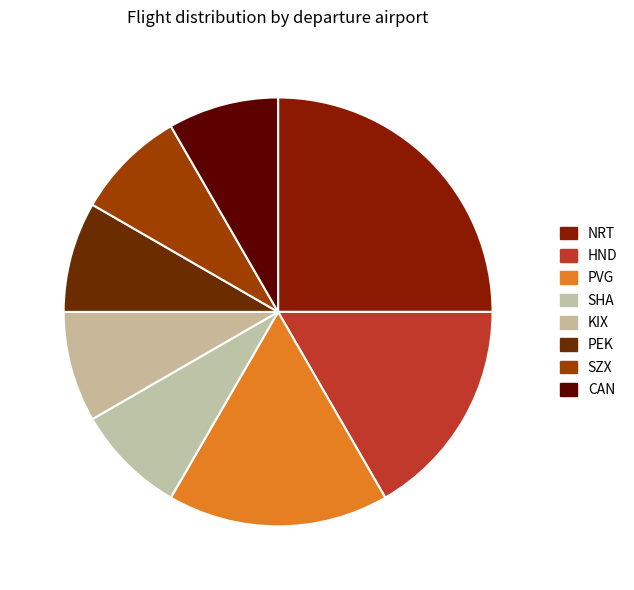

Which category has the biggest portion of the pie?

NRT